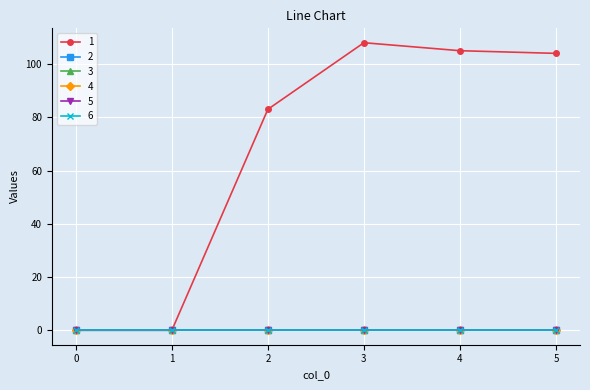

Does the chart display data point markers on the line(s)?

Yes